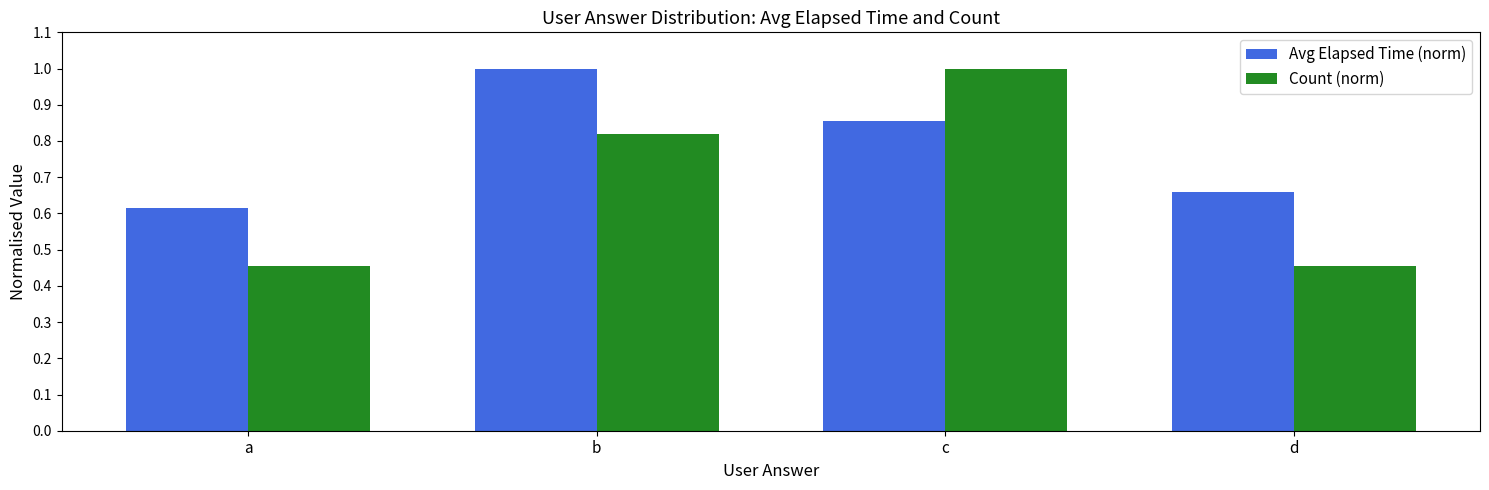

What is the difference between the maximum and minimum values in the Avg Elapsed Time (norm) series?

0.4